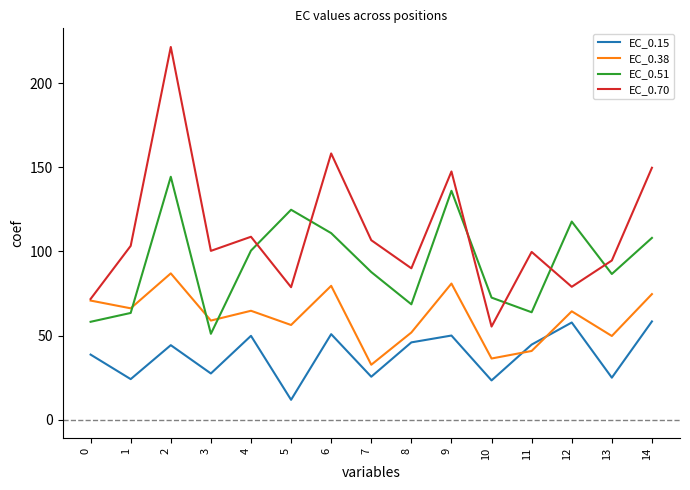

Which series ends up on top after the final intersection of EC_0.70 and EC_0.51?

EC_0.70